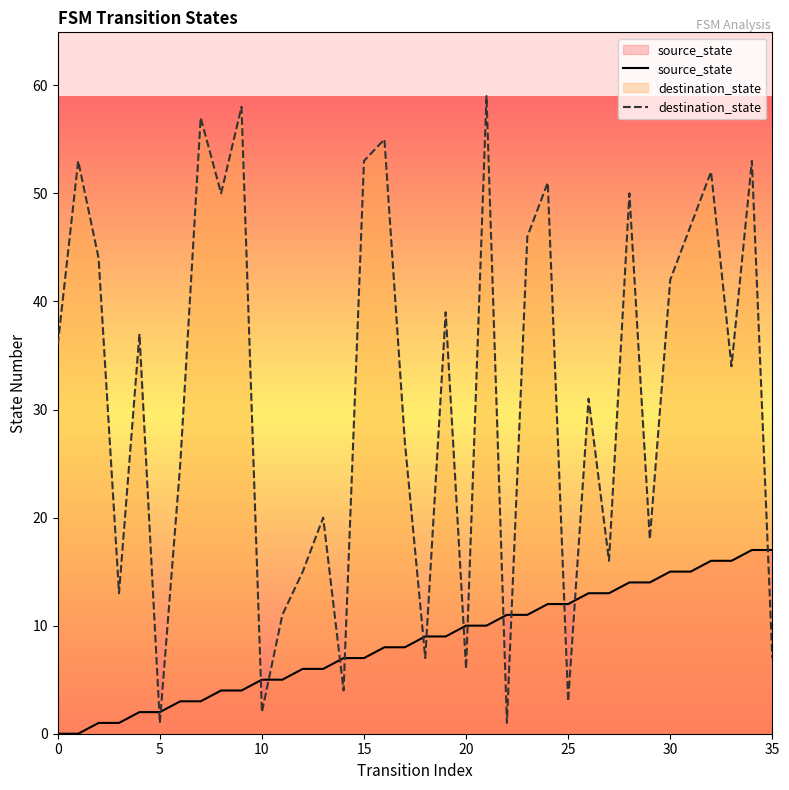

True or false: destination_state has more than 1 interior local peaks.

True